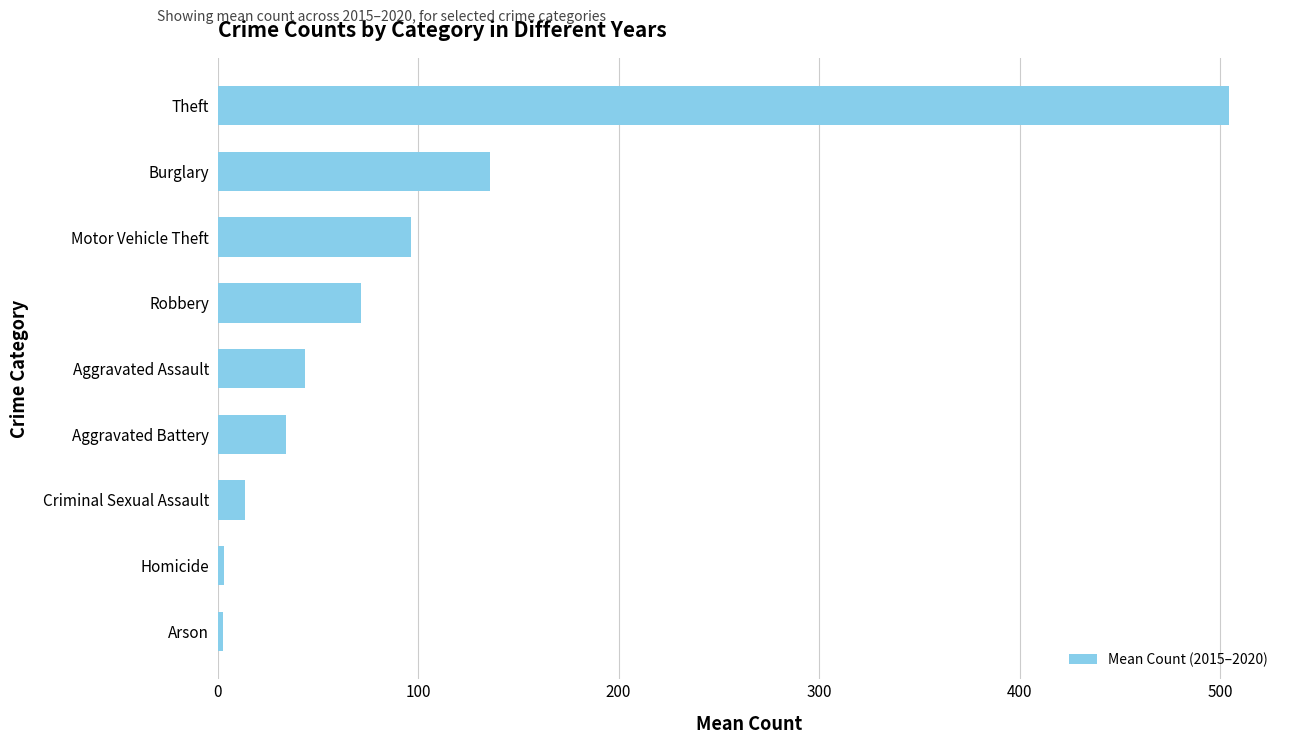

What is the change in value from Aggravated Battery to Robbery?

+37.3